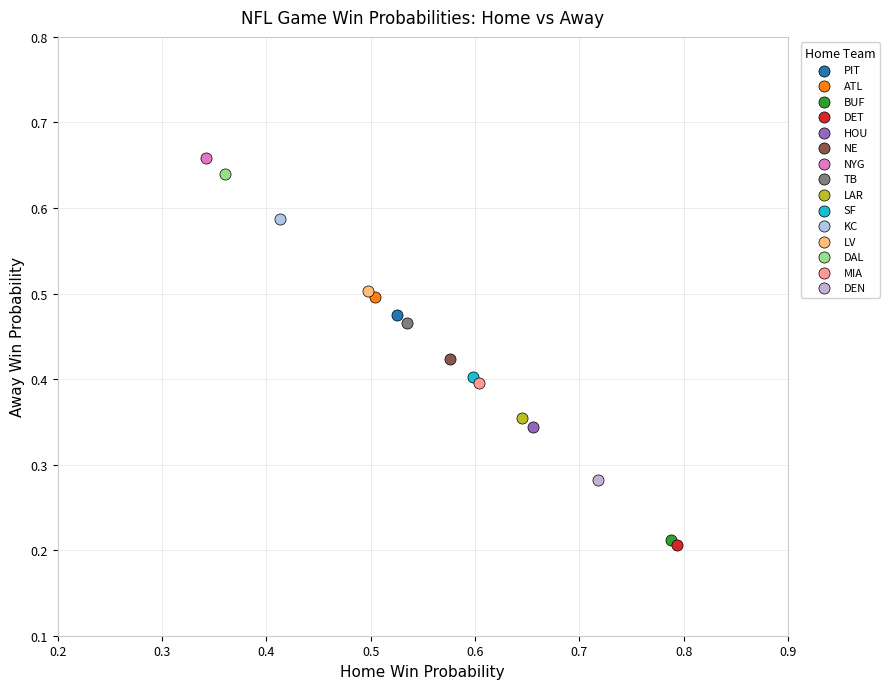

Which series contains the lowest Y value?

DET